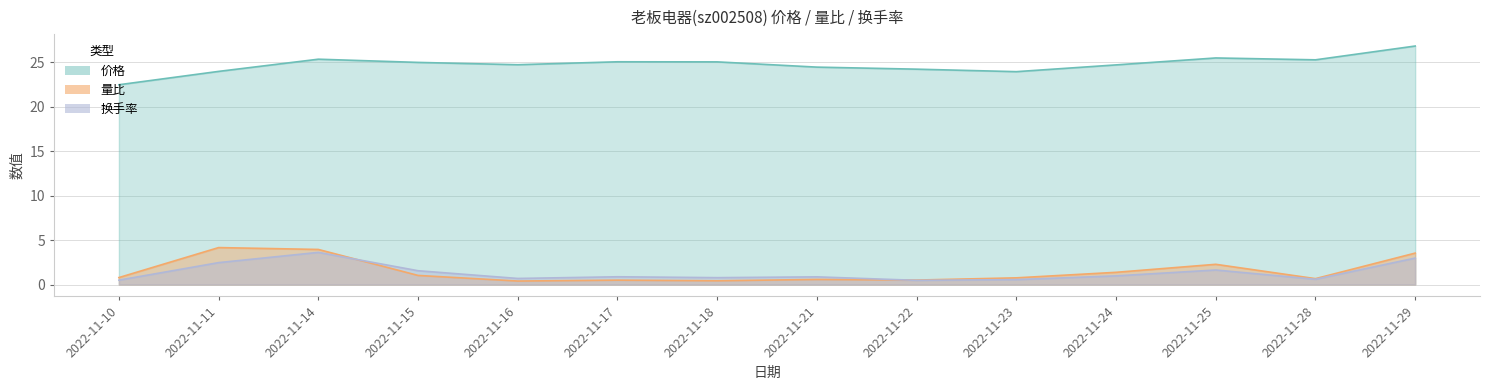

Which category has the lowest value in the 价格 series?

2022-11-10